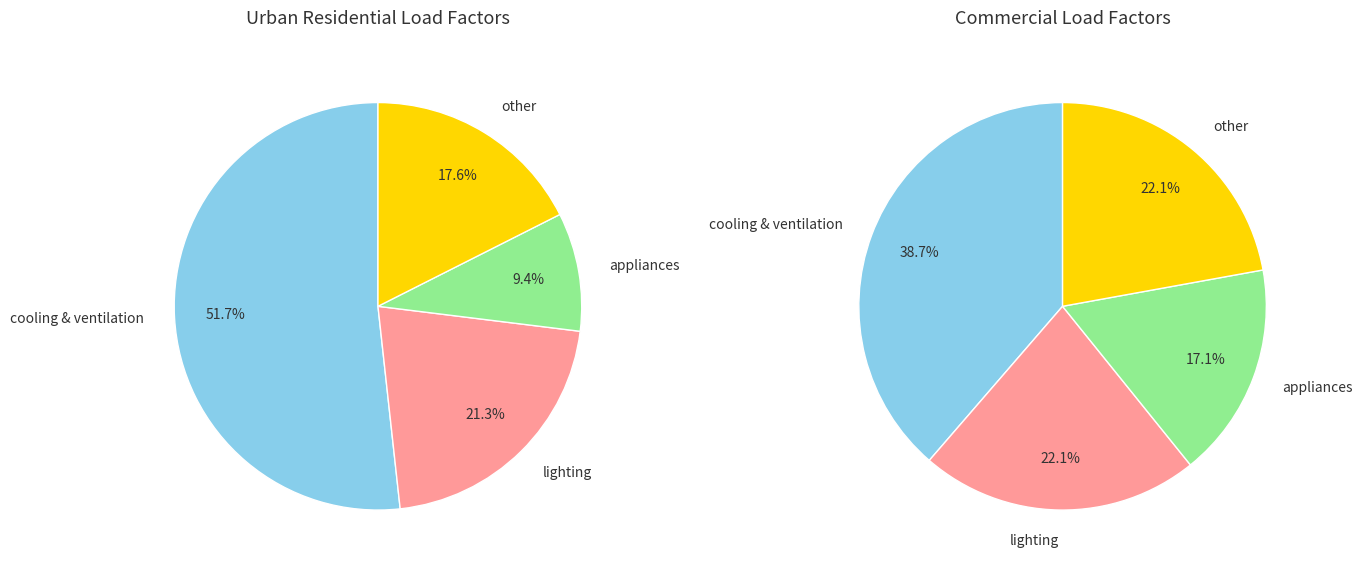

What percentage is the lighting slice, to the nearest percent?

22%